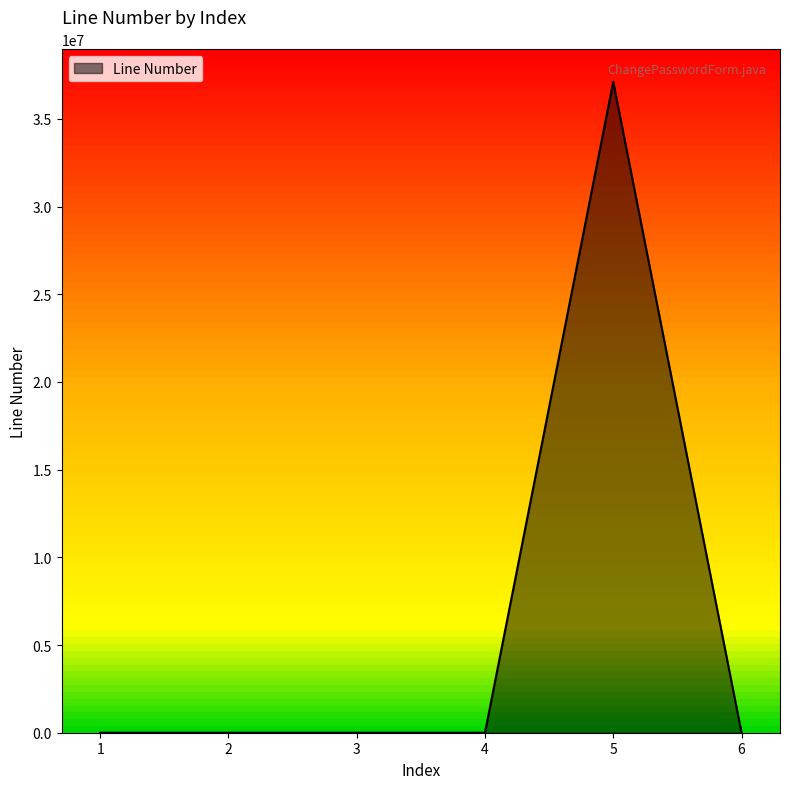

True or false: the data has more than 0 interior local peaks.

True